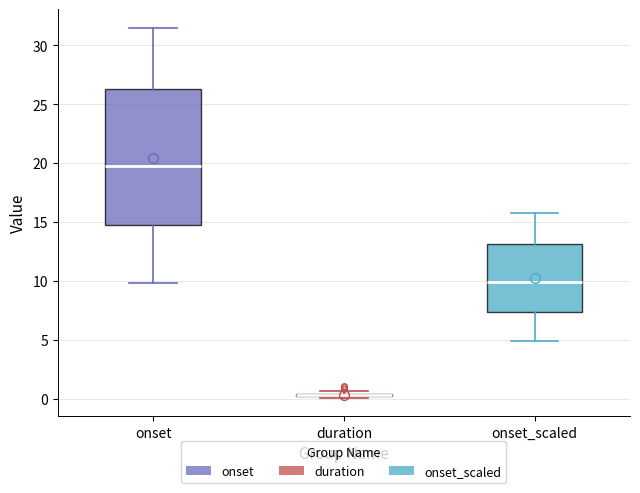

Where is the upper edge of the box for onset_scaled on the y-axis? The values are not printed on the chart, so give them approximately, as read against the axis.

13.0